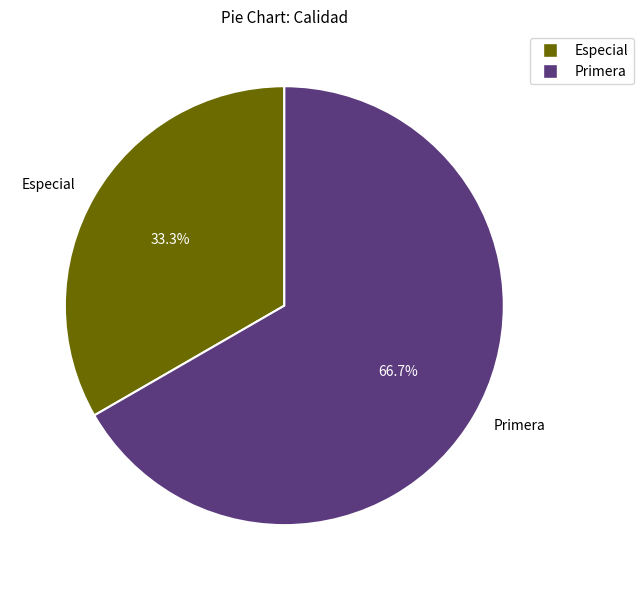

To the nearest percent, what percentage of the pie is Especial?

33%